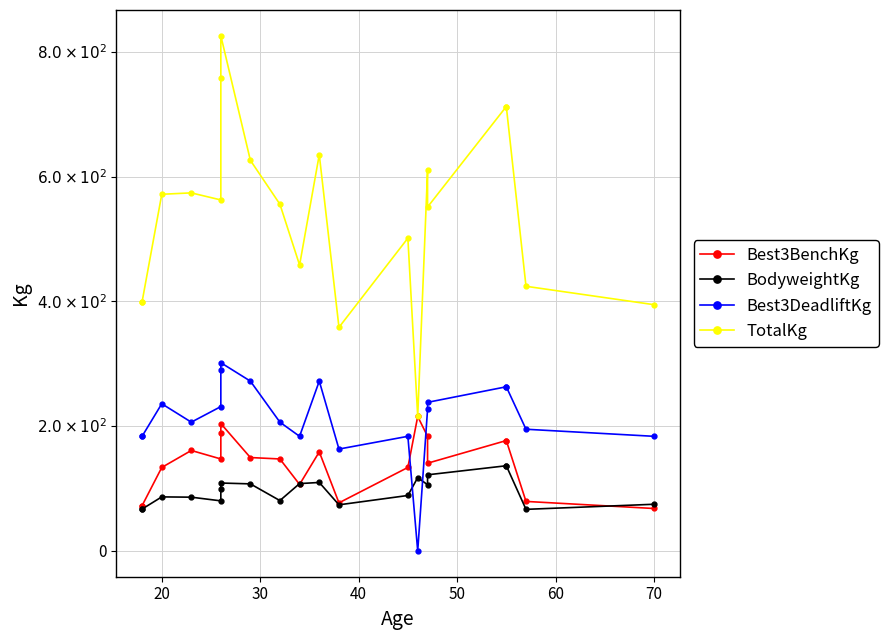

What is the difference between the maximum and minimum values in the TotalKg series?

610.1